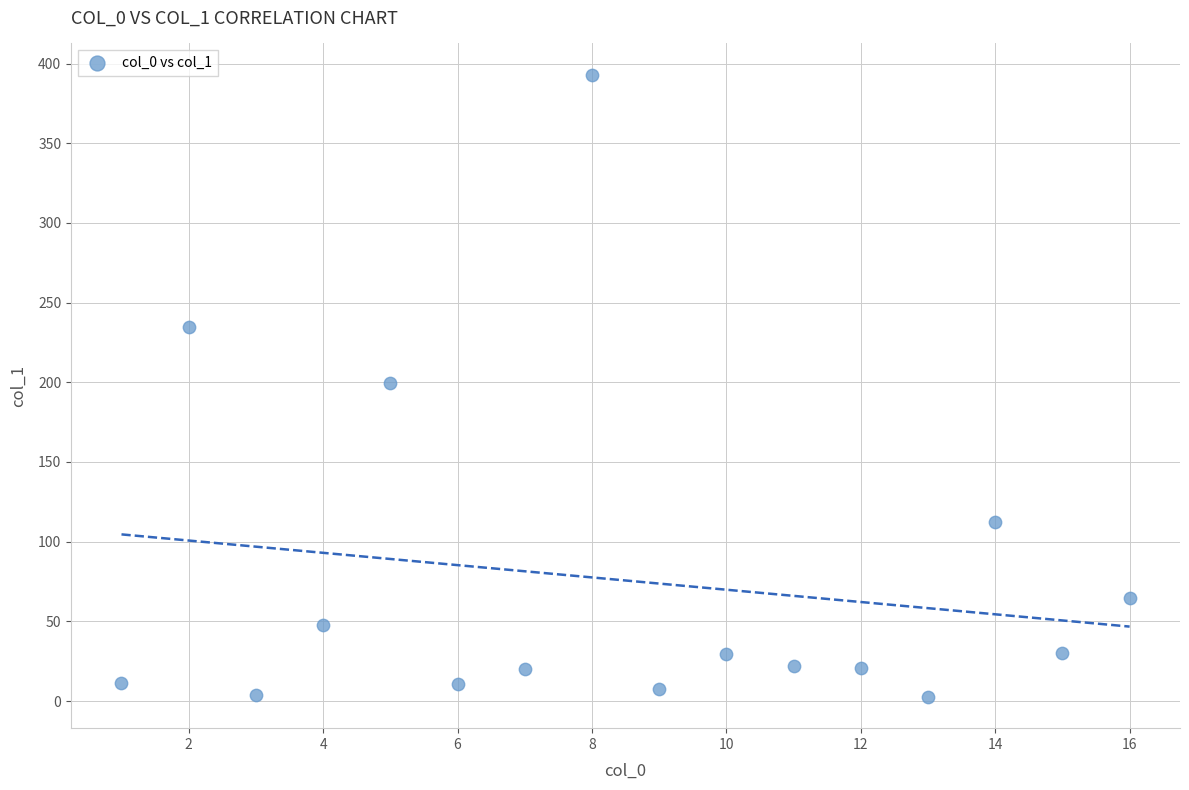

What is the range of Y values (max minus min)?

390.6